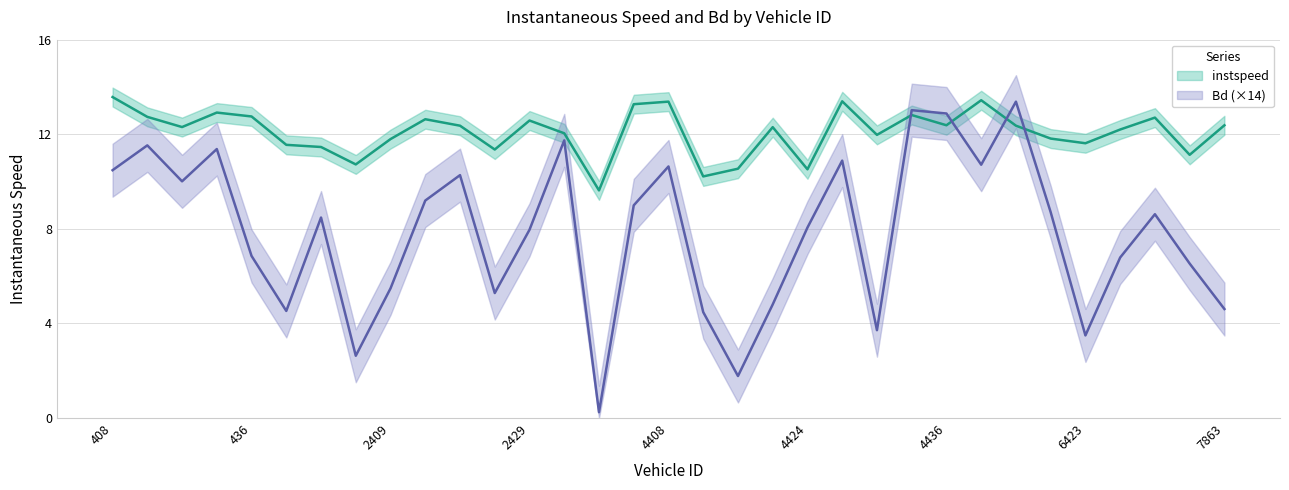

What is the difference between the highest and lowest values at 6443?

4.6